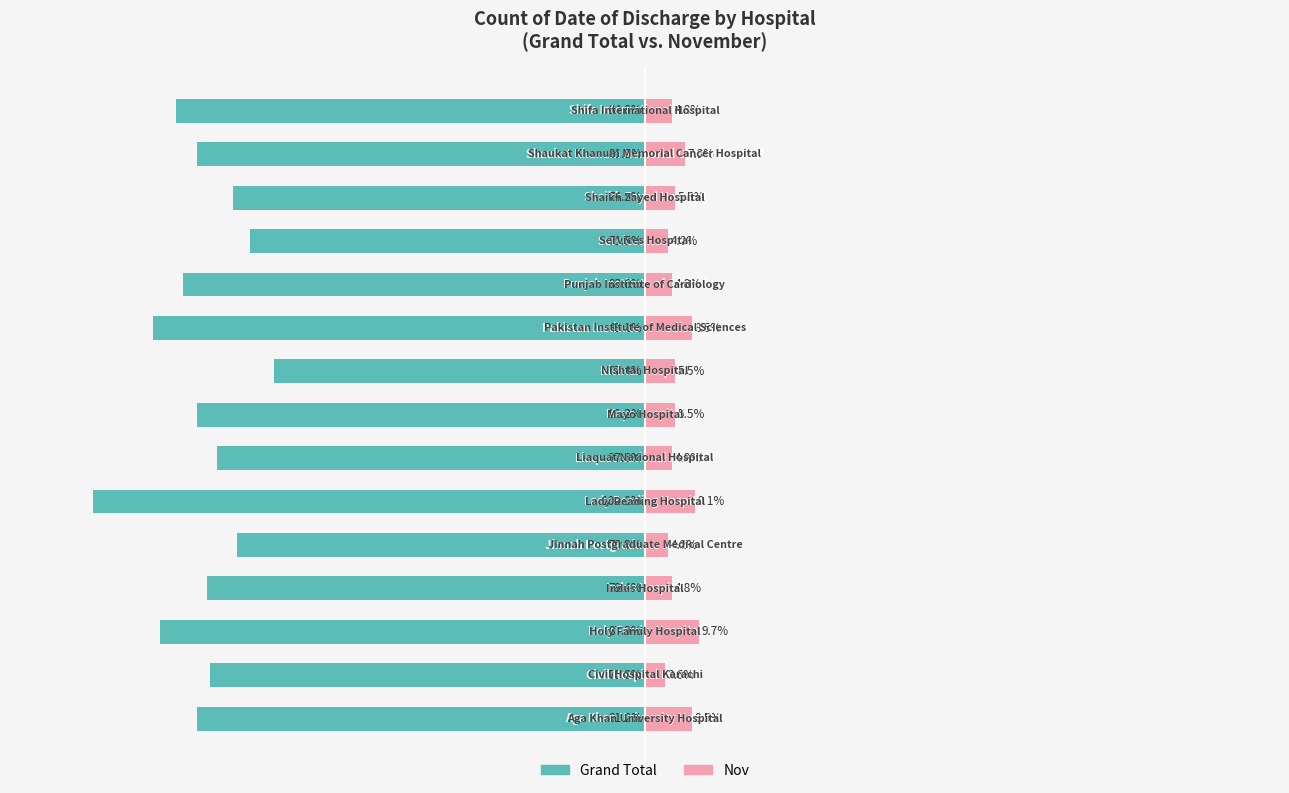

What is the approximate value of Nov at 6?

4.8